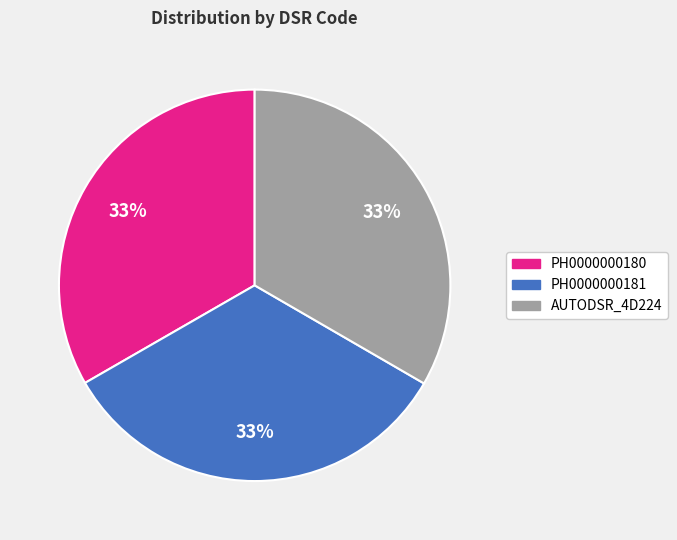

Approximately how many times larger is the value at PH0000000180 compared to AUTODSR_4D224?

1.0